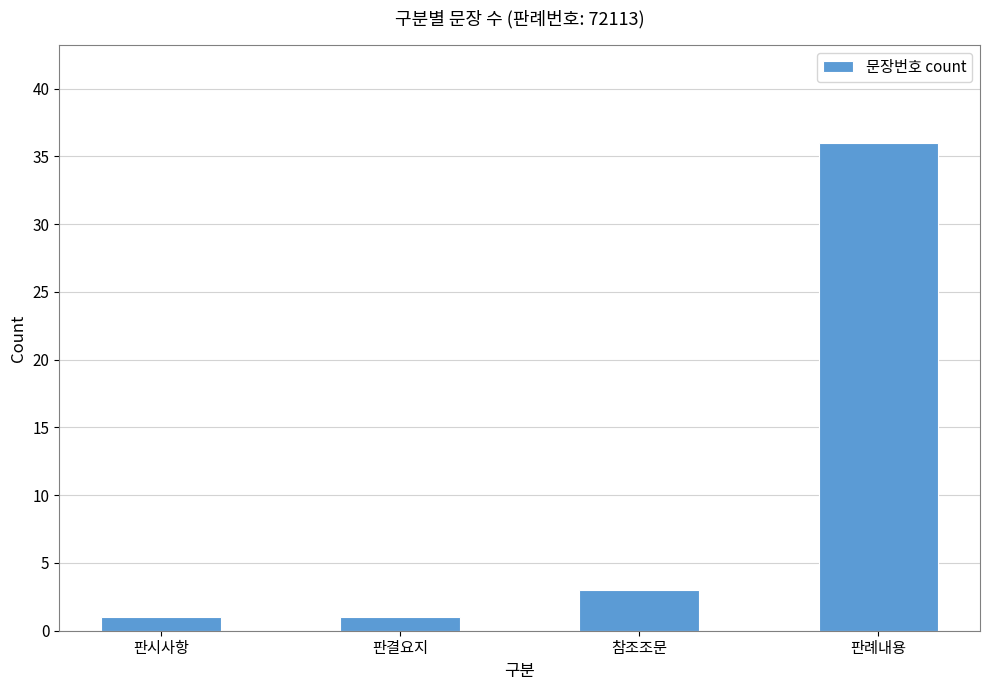

What is the label of the 3rd bar from the right?

판결요지